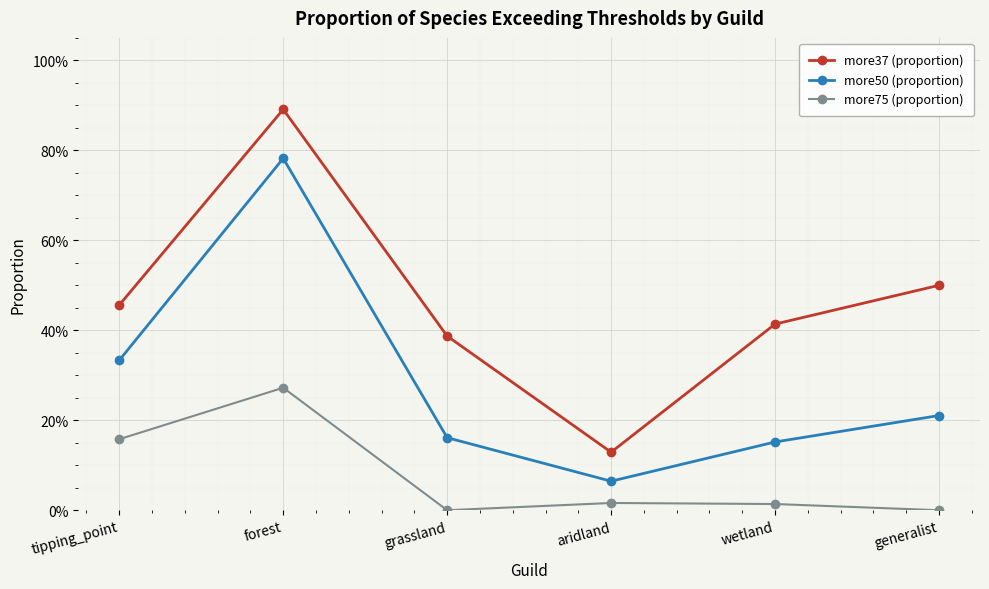

What is the difference between the second highest and minimum values in the more50 (proportion) series?

0.3